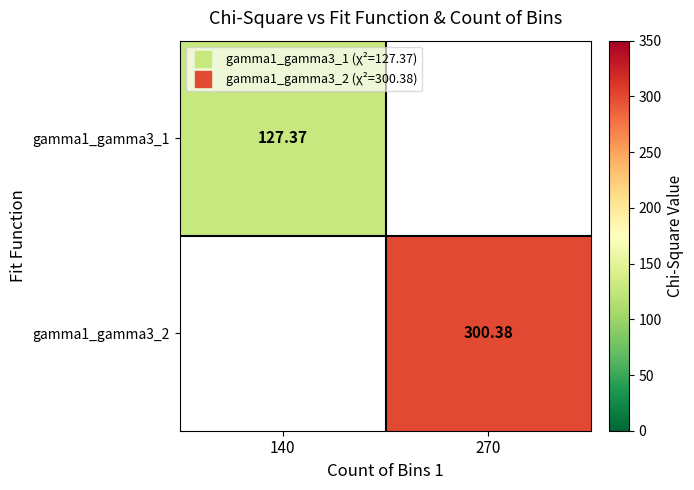

Which has a higher value, 140 or 270?

270